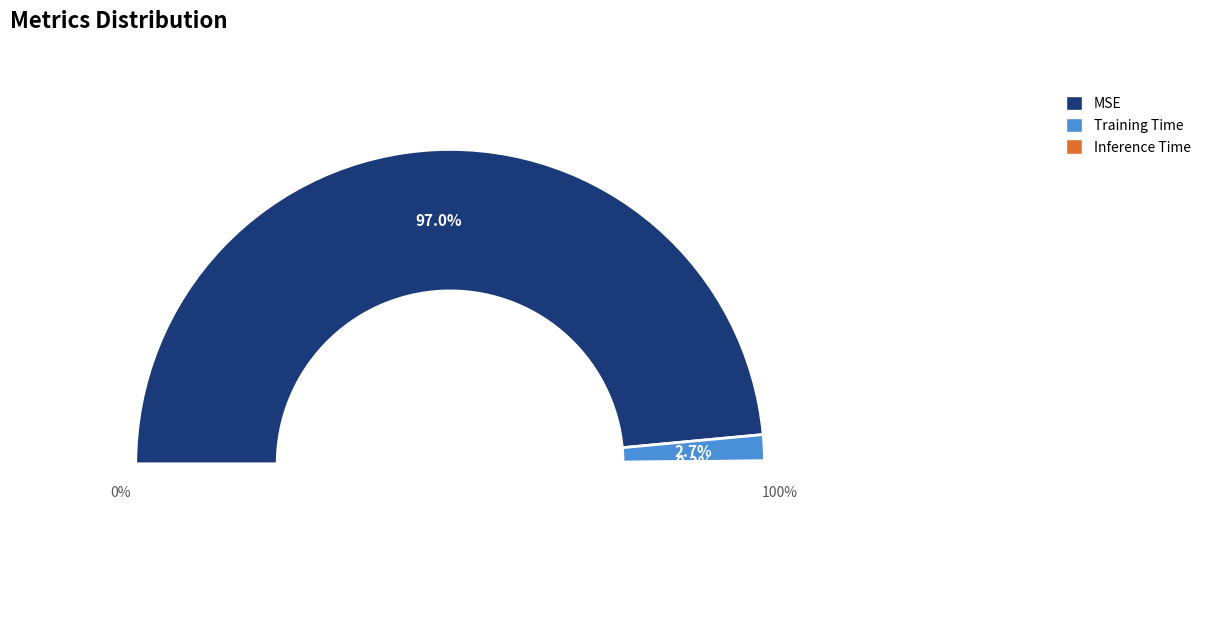

Rank the categories by value from highest to lowest.

MSE, Training Time, Inference Time